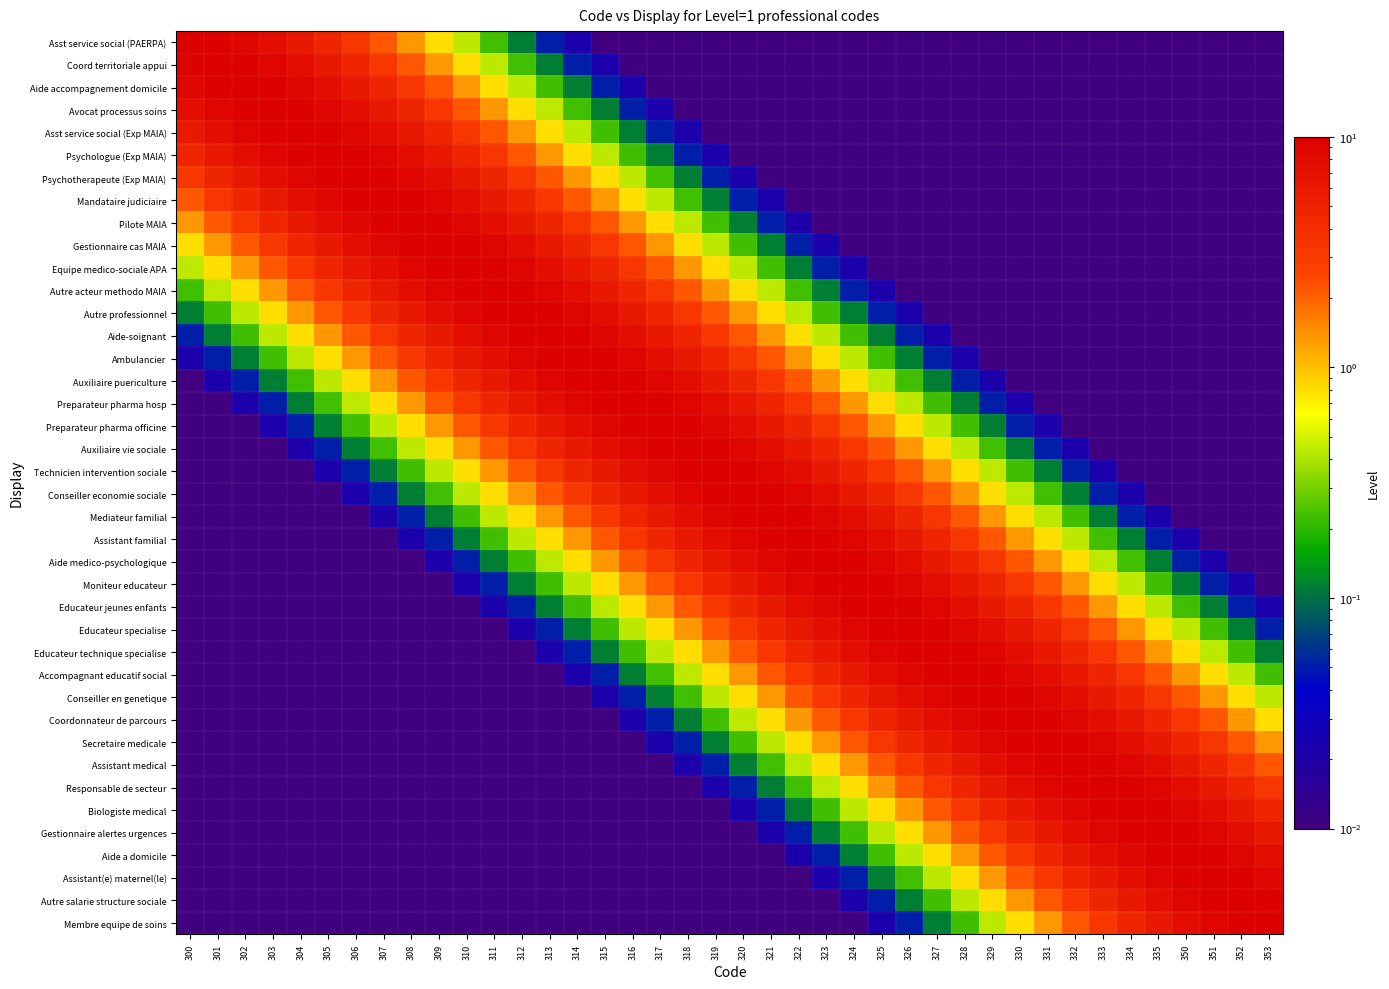

What is the greatest value displayed?

10.0